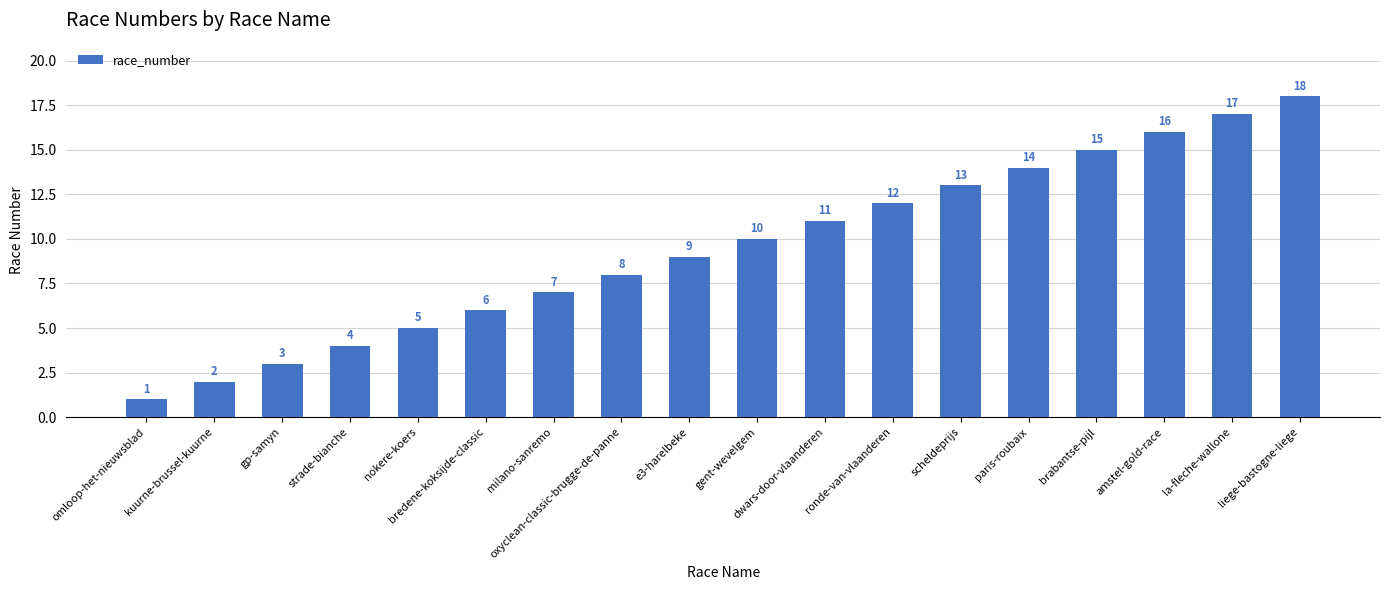

The value at kuurne-brussel-kuurne is 1. True or false?

False